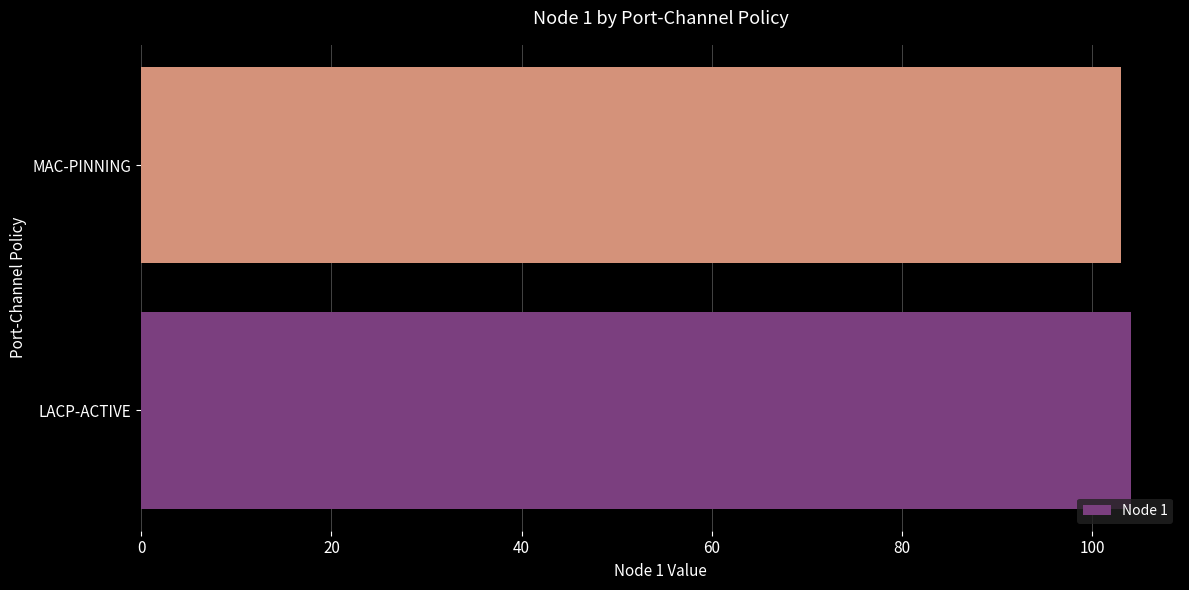

Count the number of categories in the chart.

2